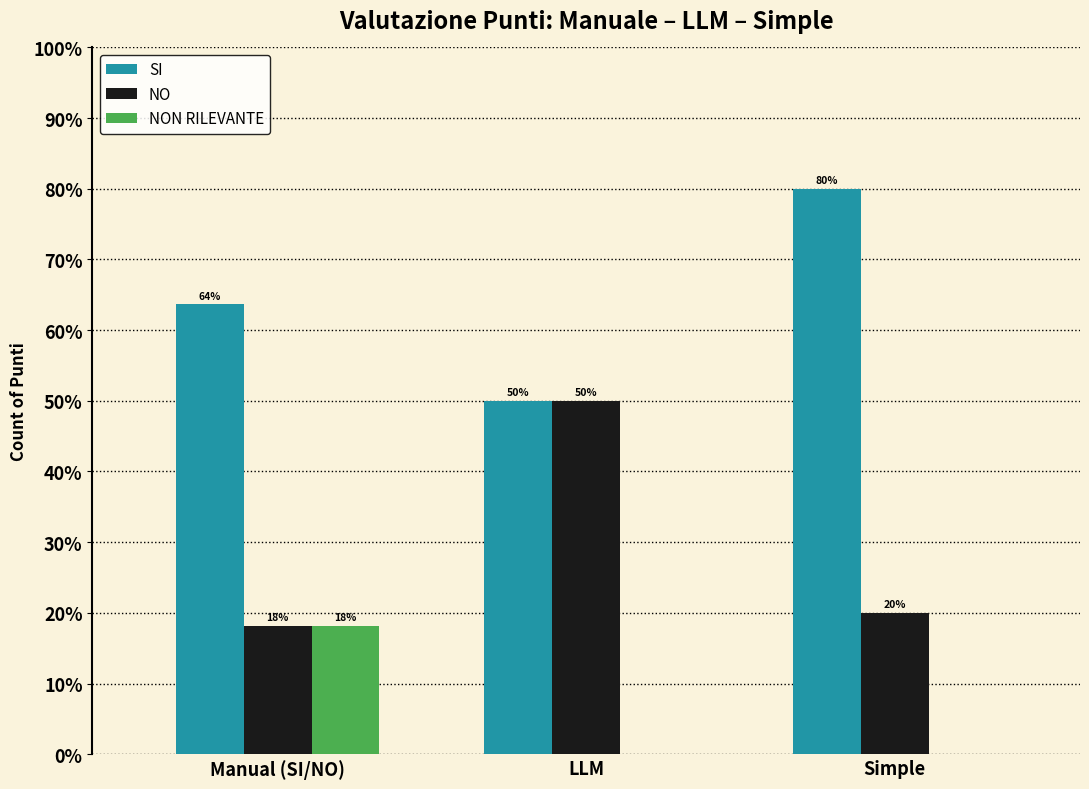

Which category has the highest value across all series?

Simple